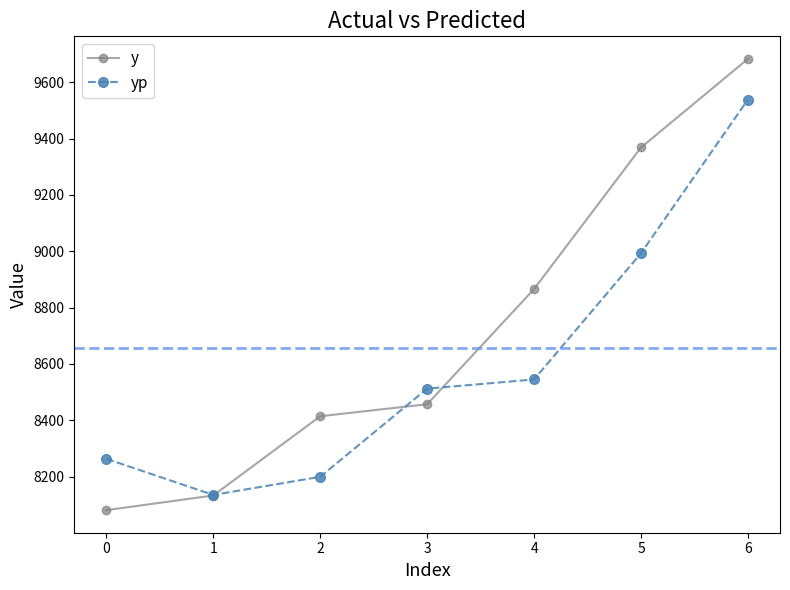

What is the maximum value shown in the chart?

9683.0